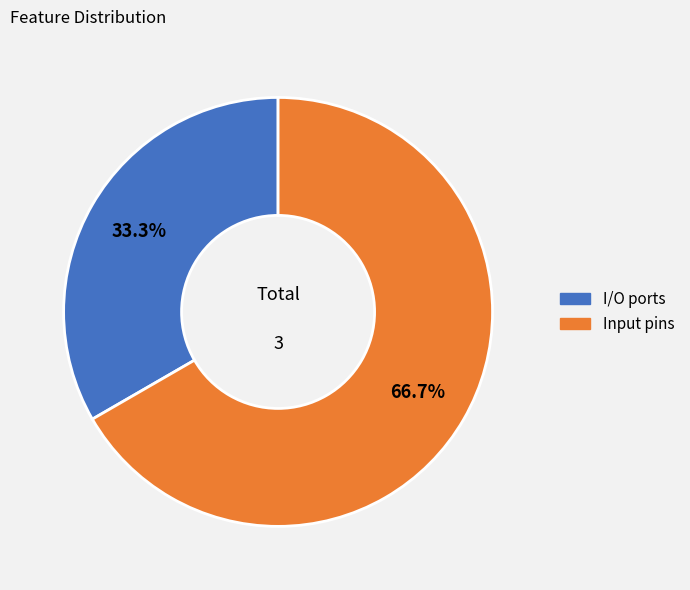

What is the largest slice in the pie chart?

Input pins